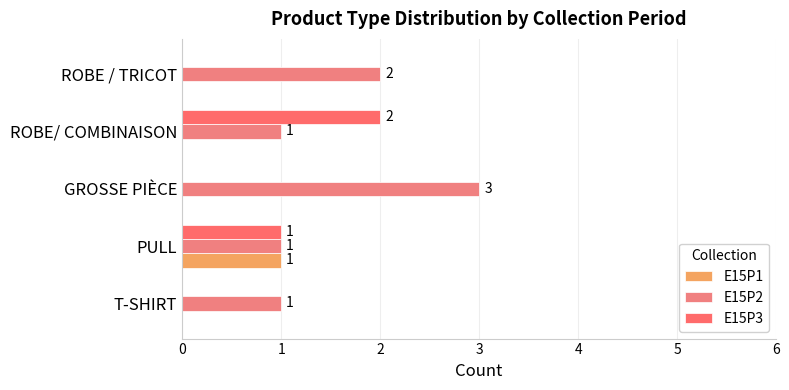

How many categories are shown in the chart?

5